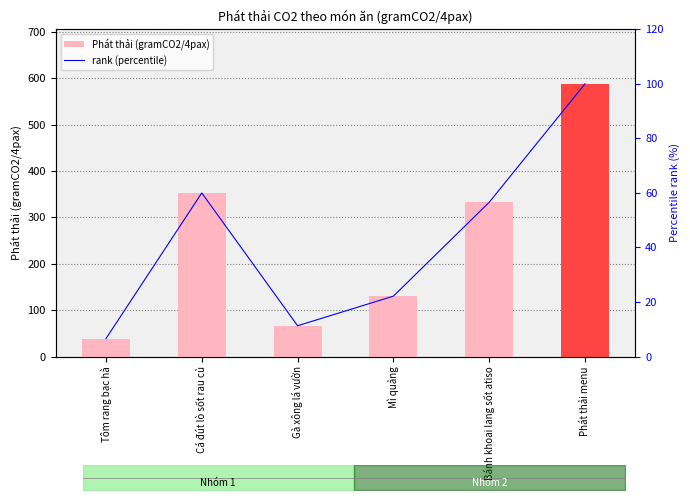

Count the number of categories in the chart.

6